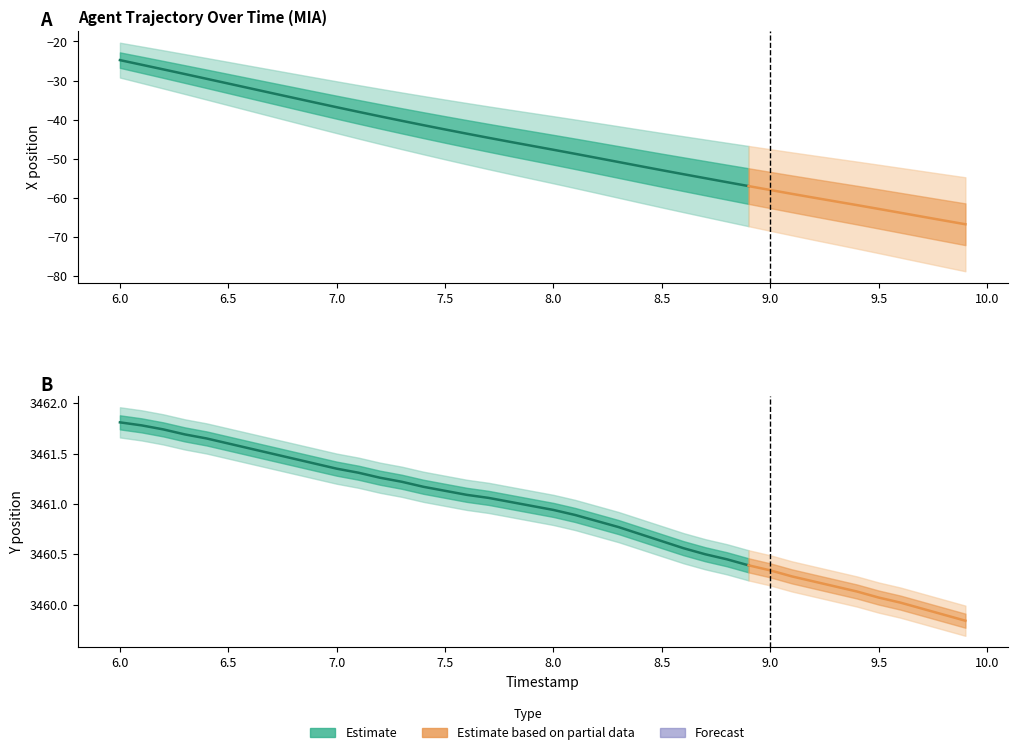

What is the sum of the values at 7.0 and 5.5?

6923.5